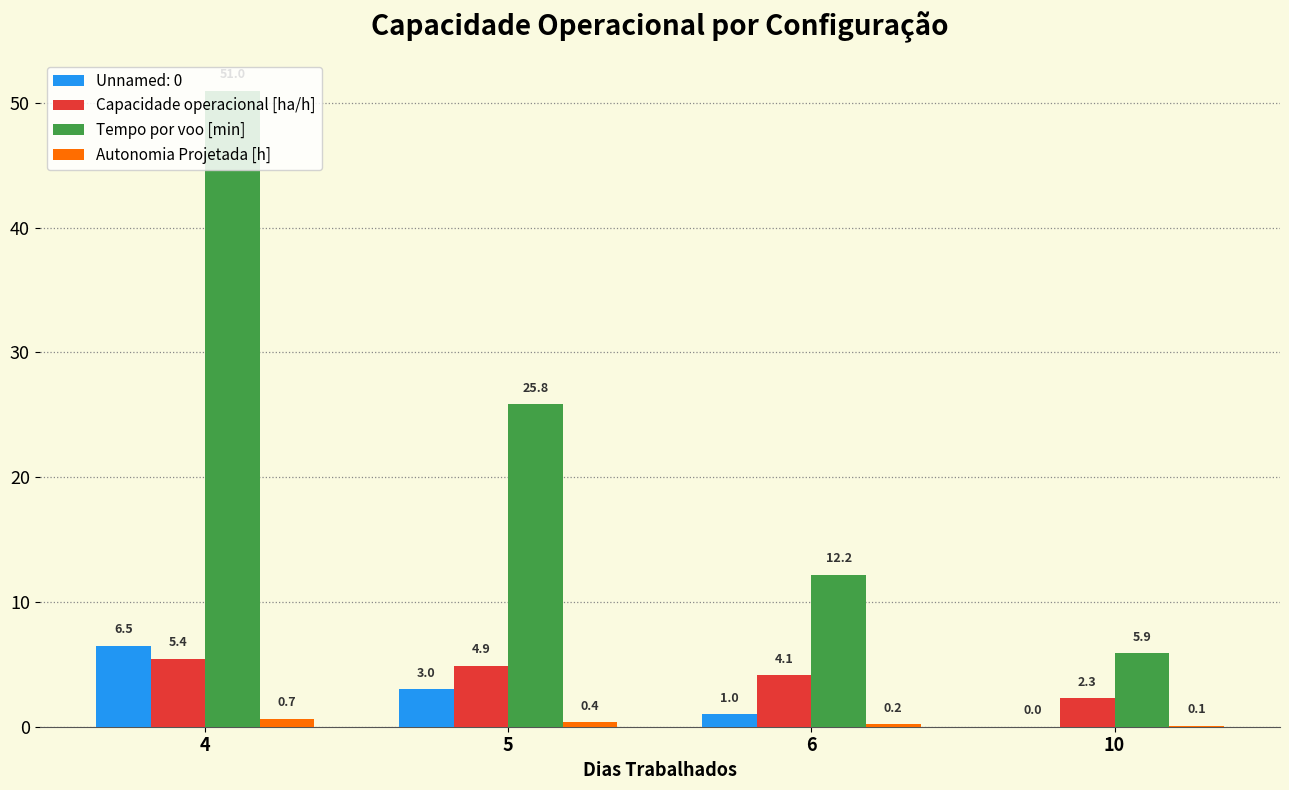

Which category has the highest value in the Capacidade operacional [ha/h] series?

4